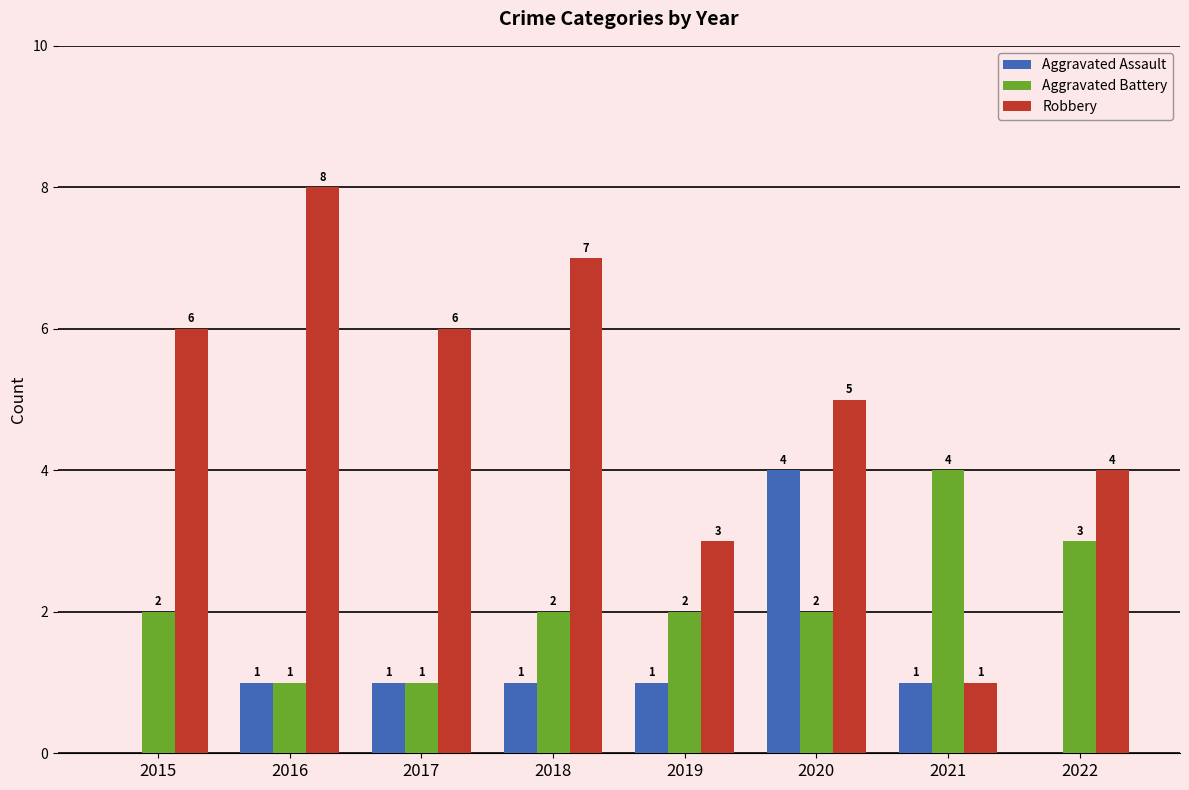

Where is Robbery nearest to the value 4?

2022